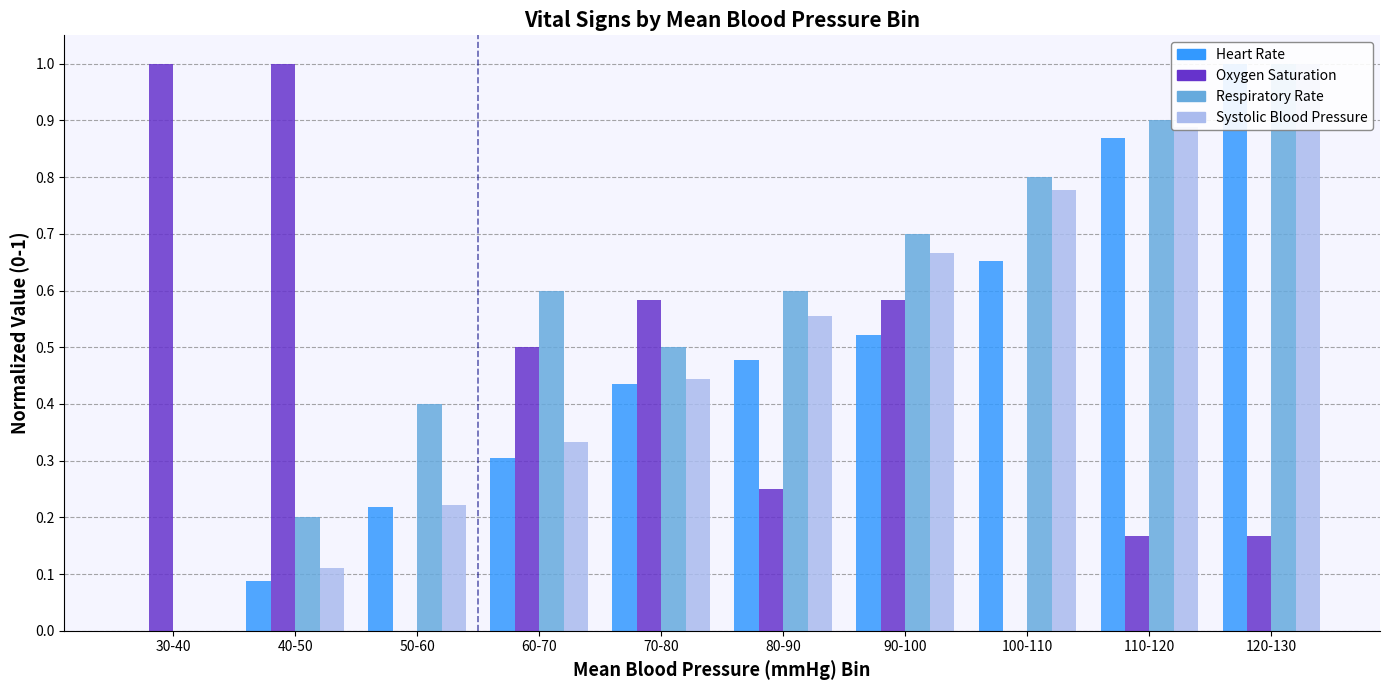

At how many categories does at least one series exceed 0?

10